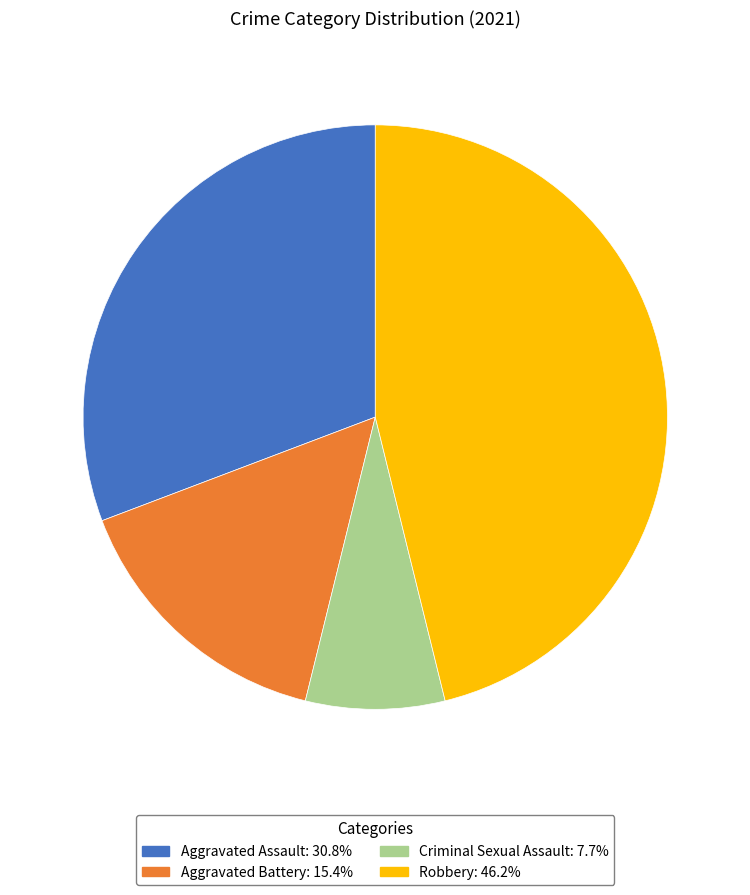

Does any single category account for the majority?

No